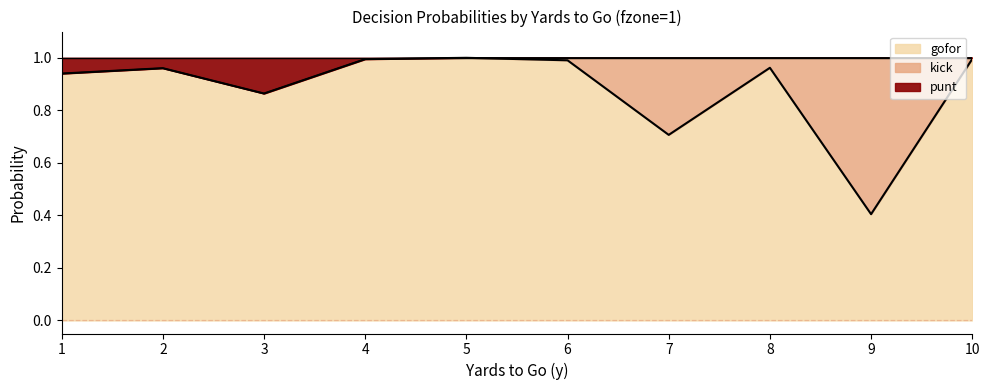

Is it true that gofor equals 1.3 at 3?

False